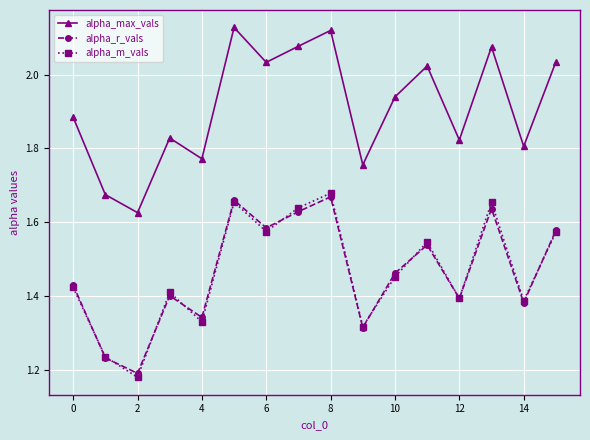

How many alpha_r_vals values are between 1 and 2?

16